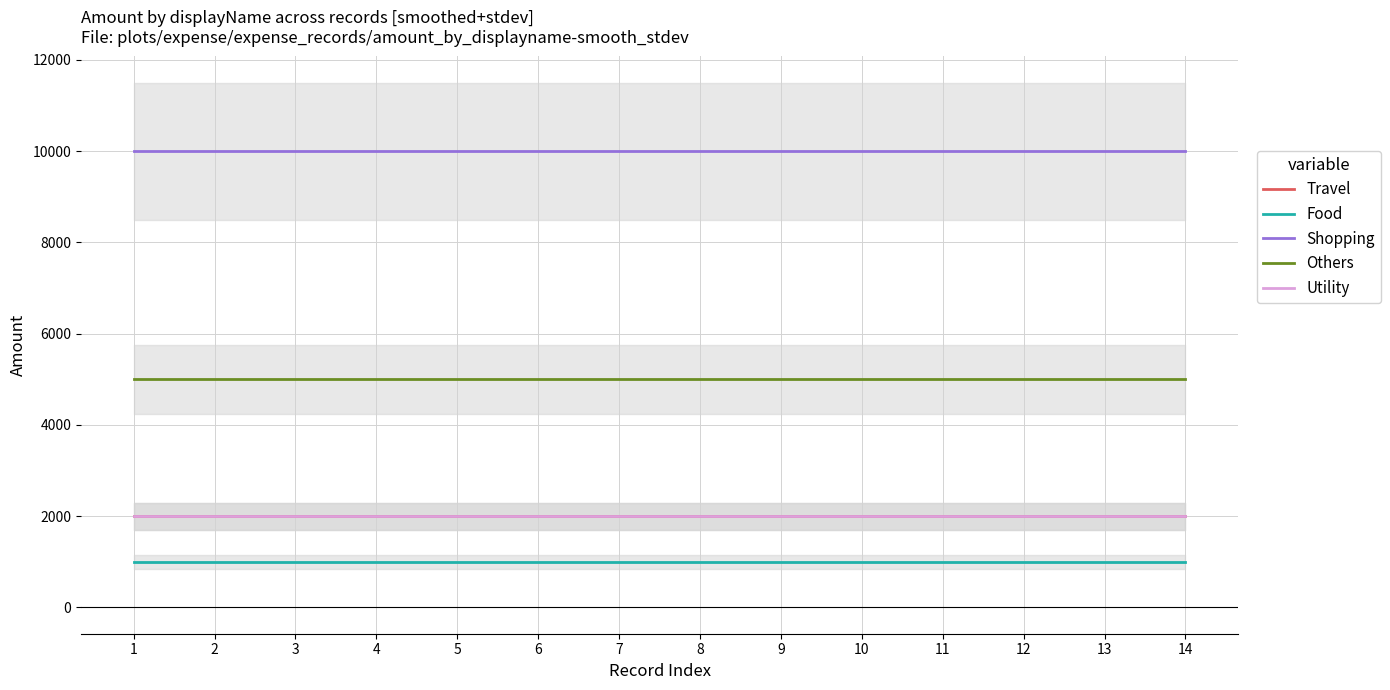

Which series has the widest spread of values?

Travel